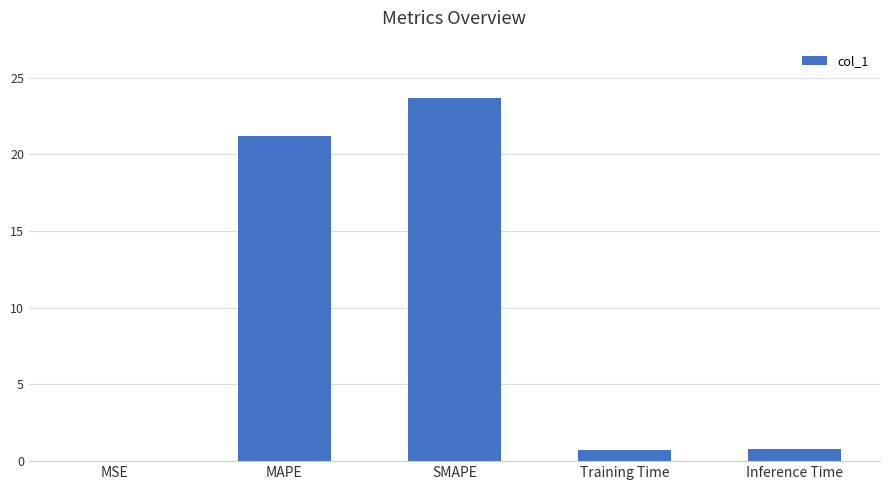

Which category has the highest value across all series?

SMAPE